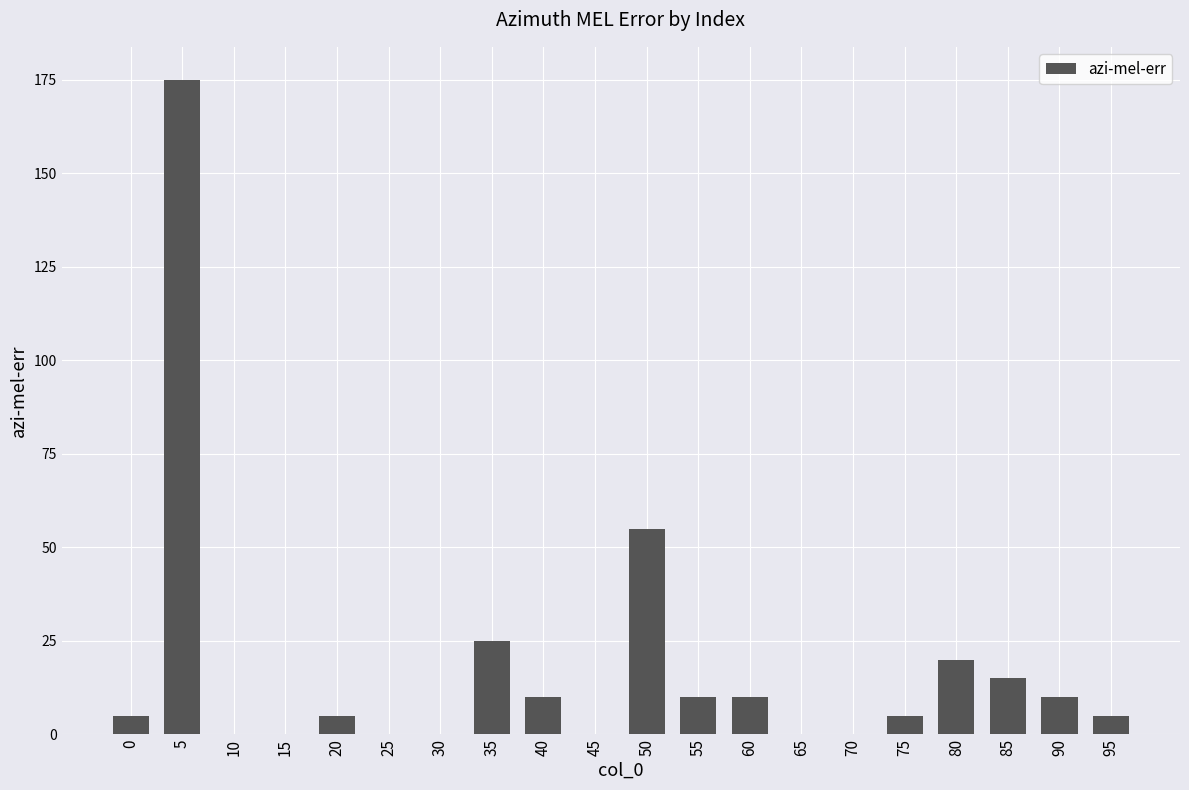

What is the change in value from 35 to 75?

-20